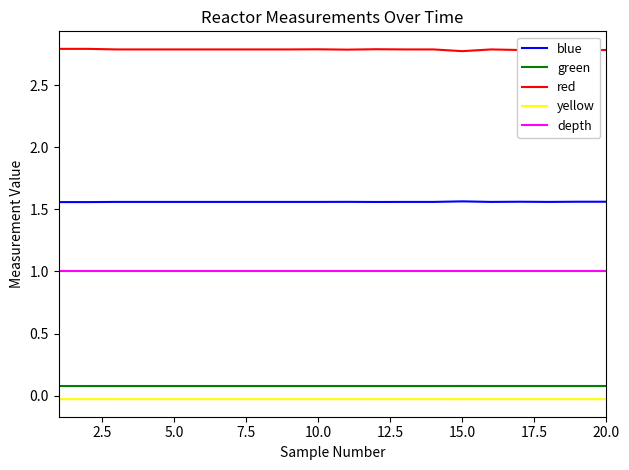

What is the greatest value displayed?

2.8